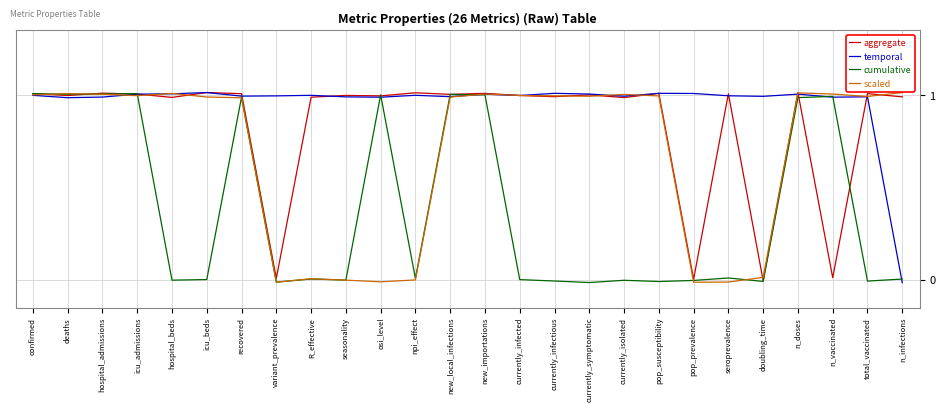

Rank the series by their average value, from lowest to highest.

cumulative, scaled, aggregate, temporal